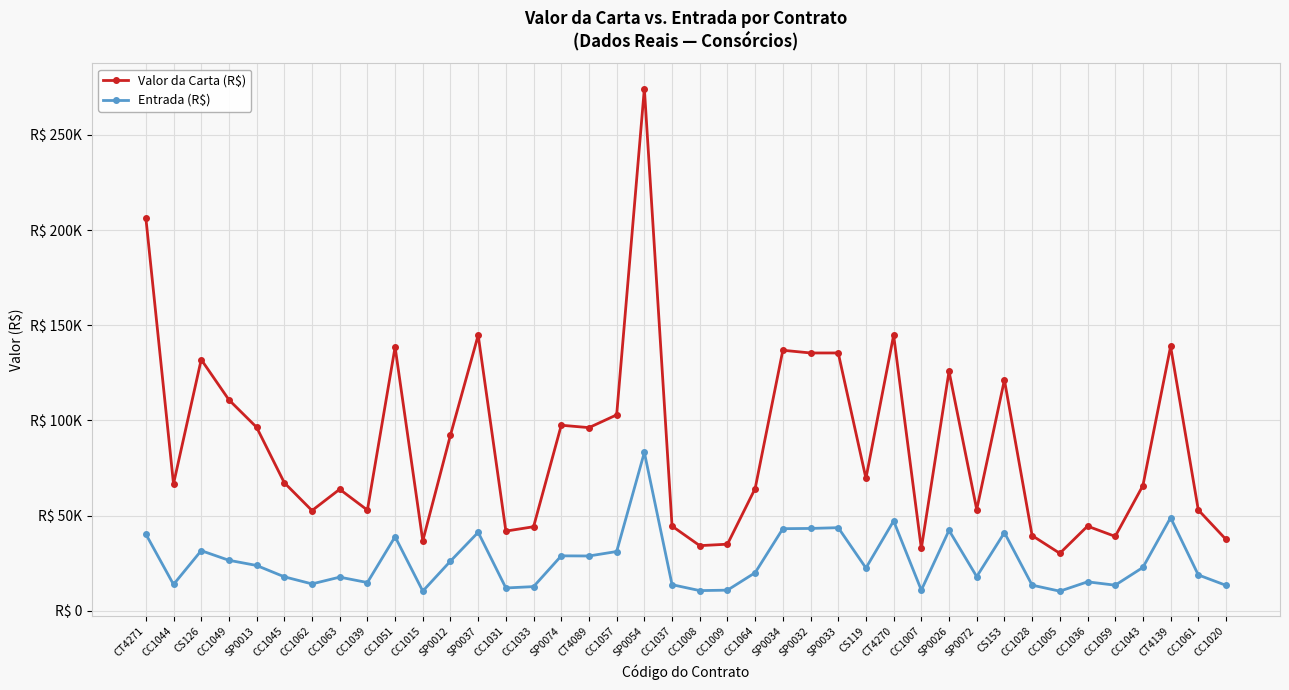

Where does the Entrada (R$) series first go above 22480?

CT4271